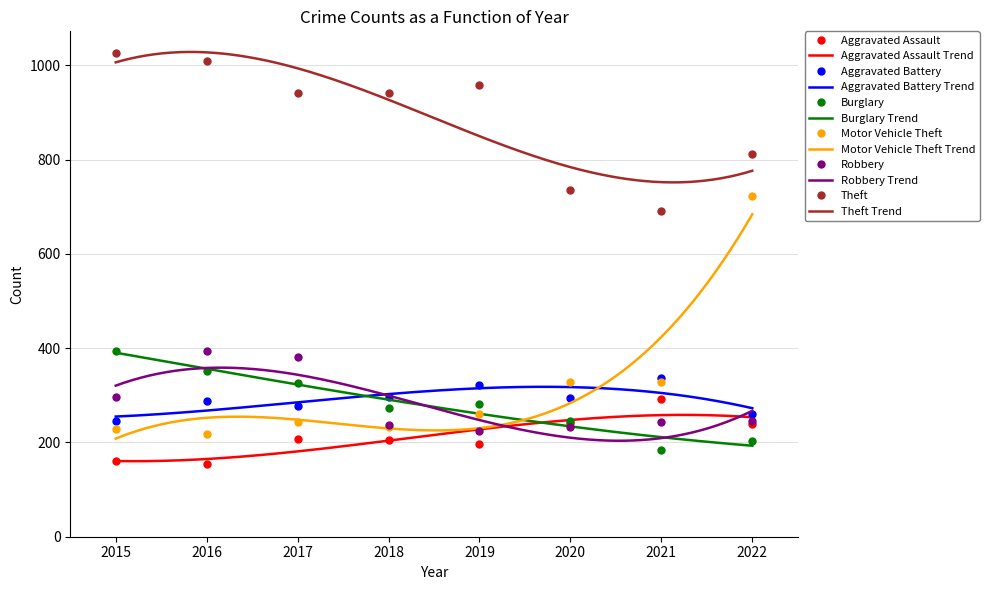

What is the difference between the highest and lowest values at 2022?

609